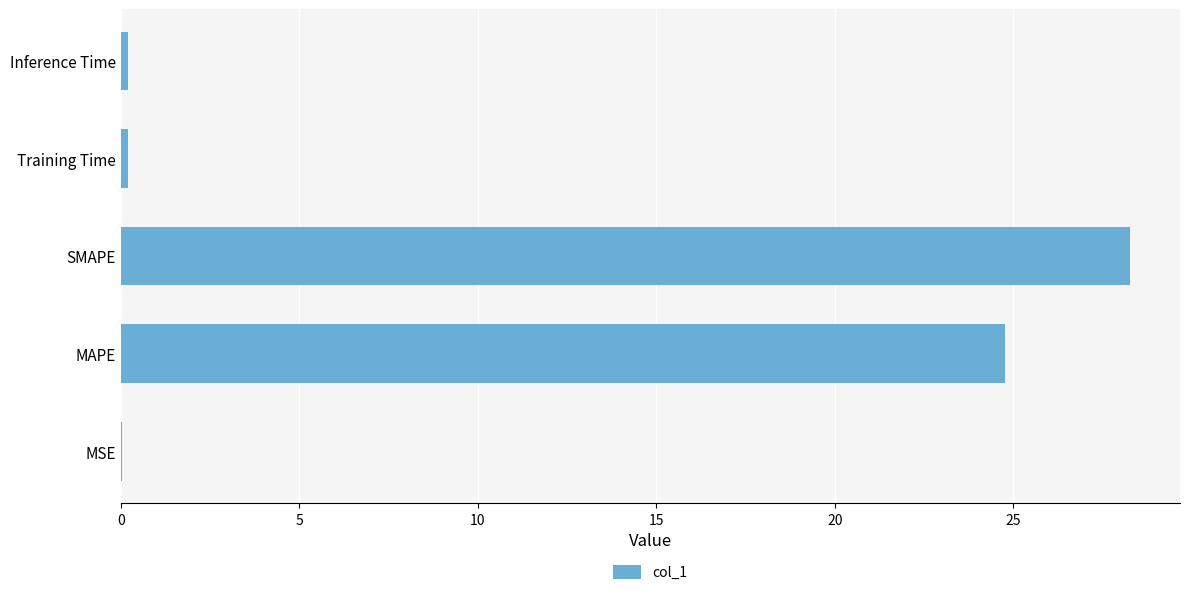

The value at SMAPE is 28.3. True or false?

True